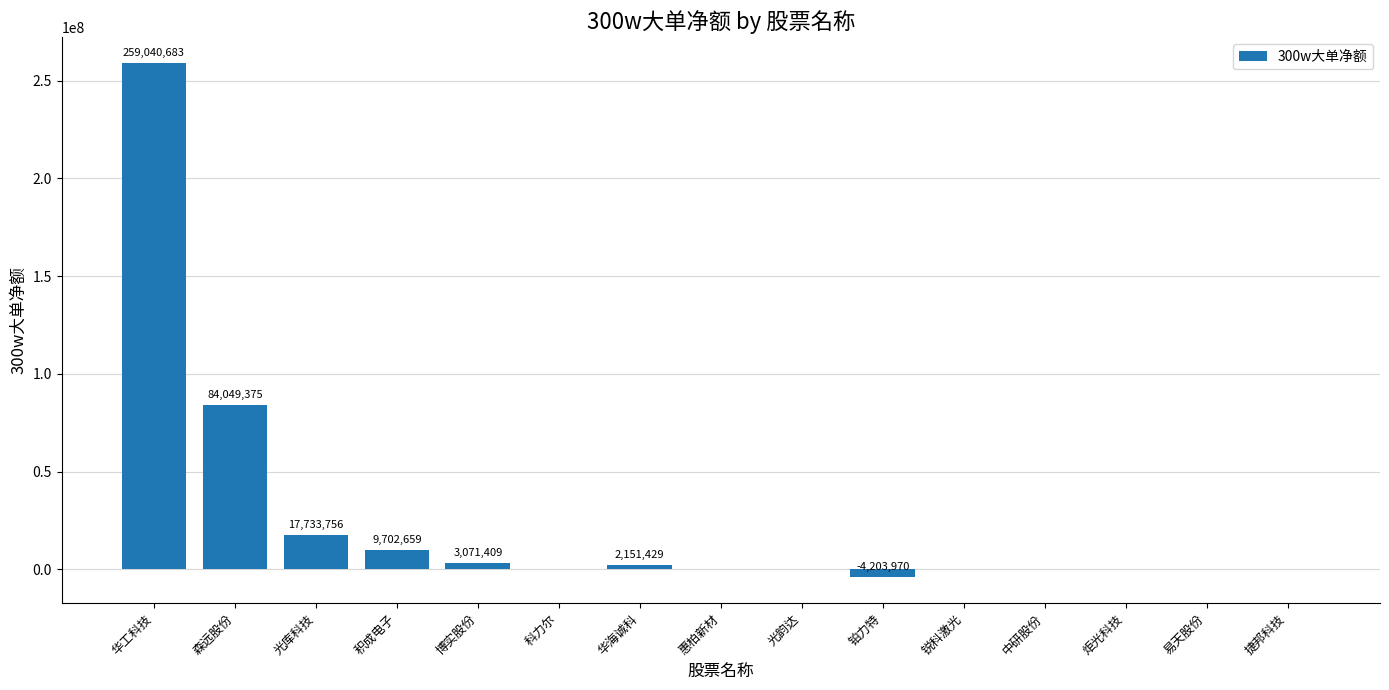

What is the change in value from 光库科技 to 炬光科技?

-17733756